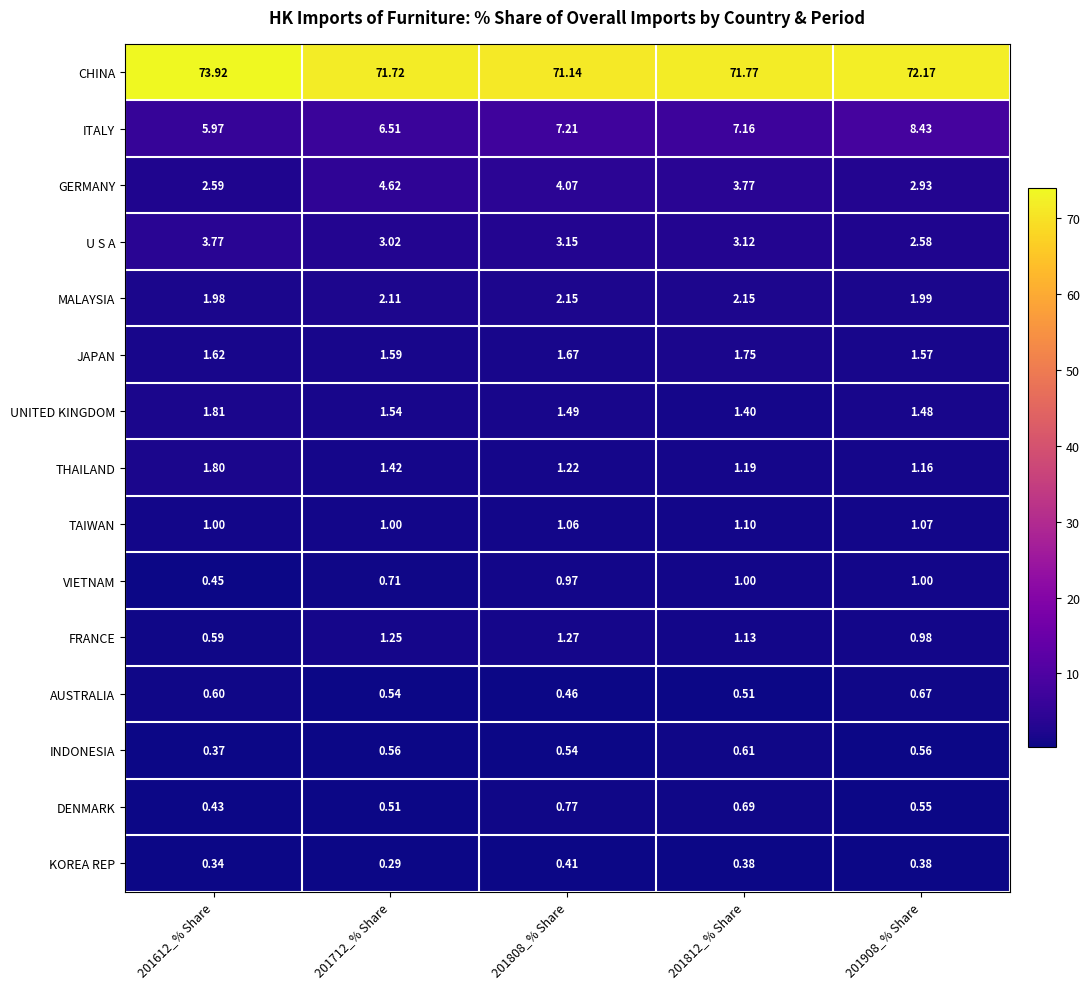

Which series changed the most between 201812_% Share and 201908_% Share?

ITALY